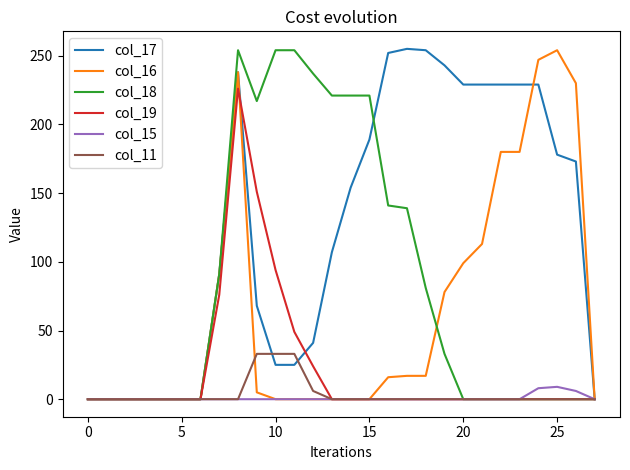

Does the chart display data point markers on the line(s)?

No